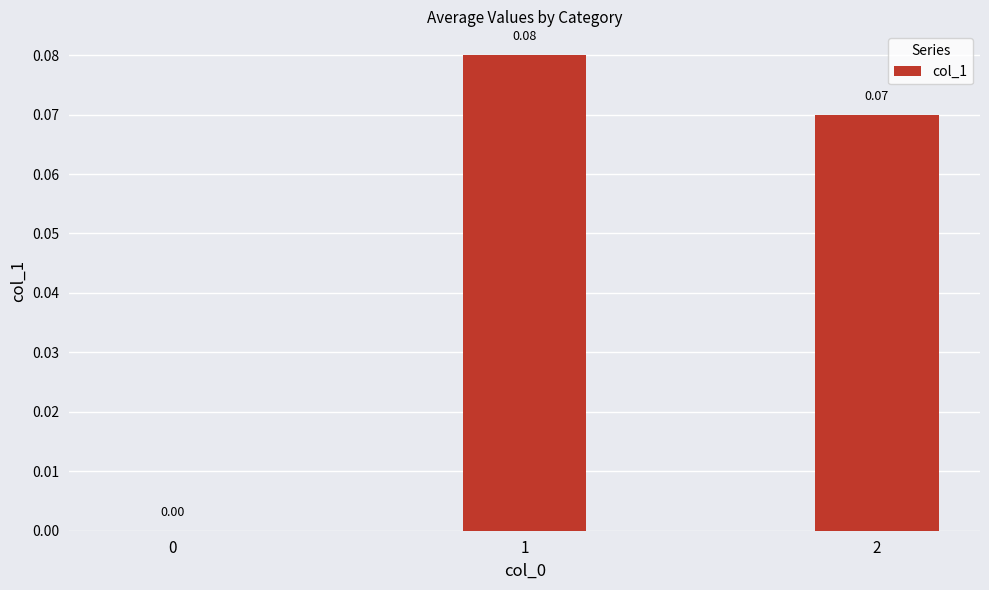

What is the change in value from 0 to 1?

+0.1